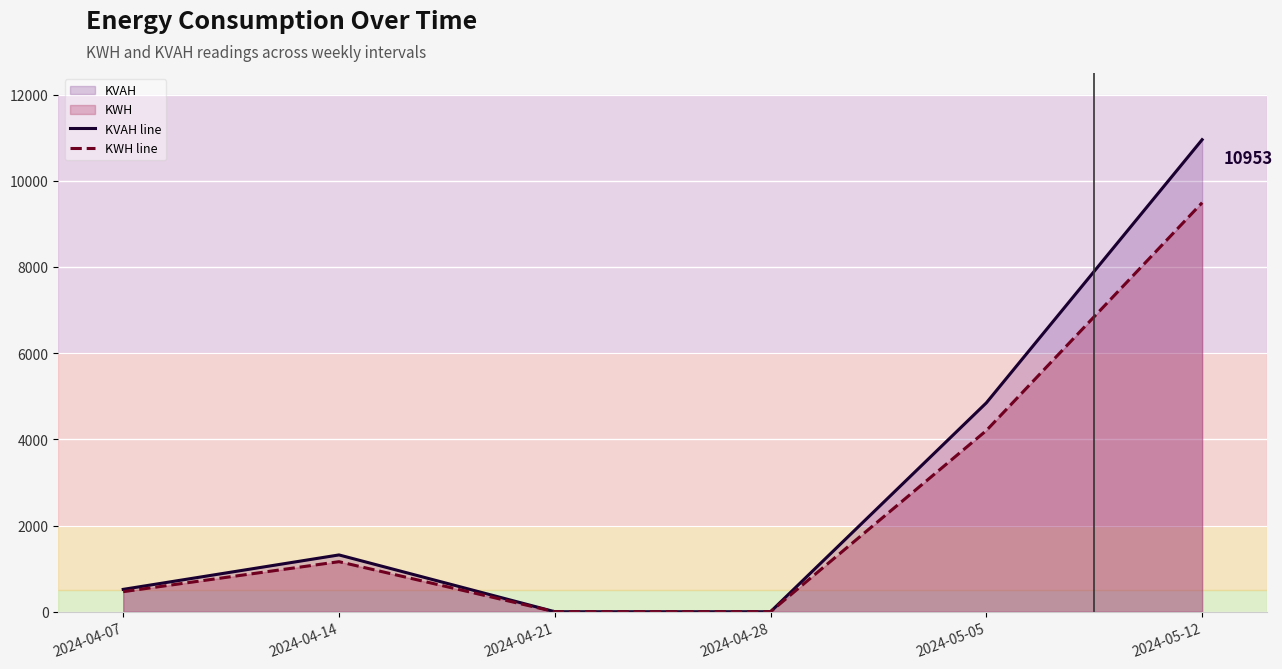

How many data points in KVAH line are above 1317?

3